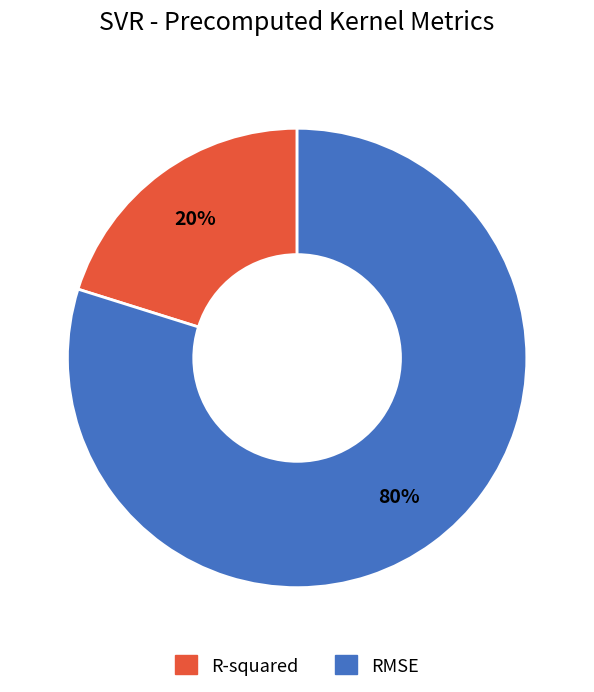

To the nearest percent, what is the difference between the RMSE and R-squared slice percentages?

60%